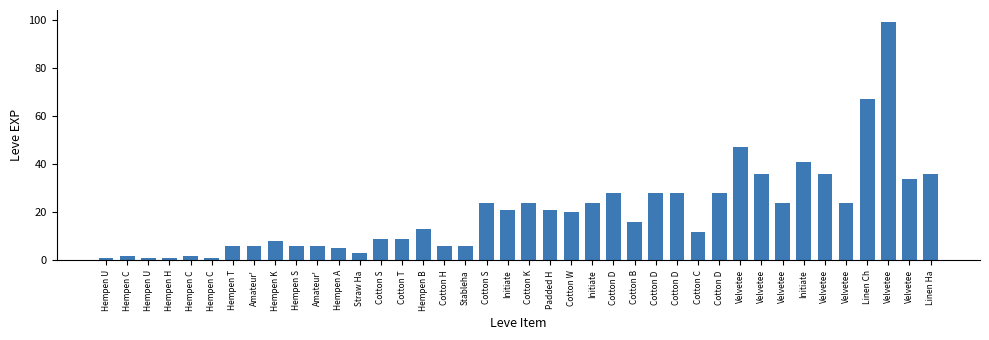

Which label corresponds to the smallest value in the chart?

Hempen U